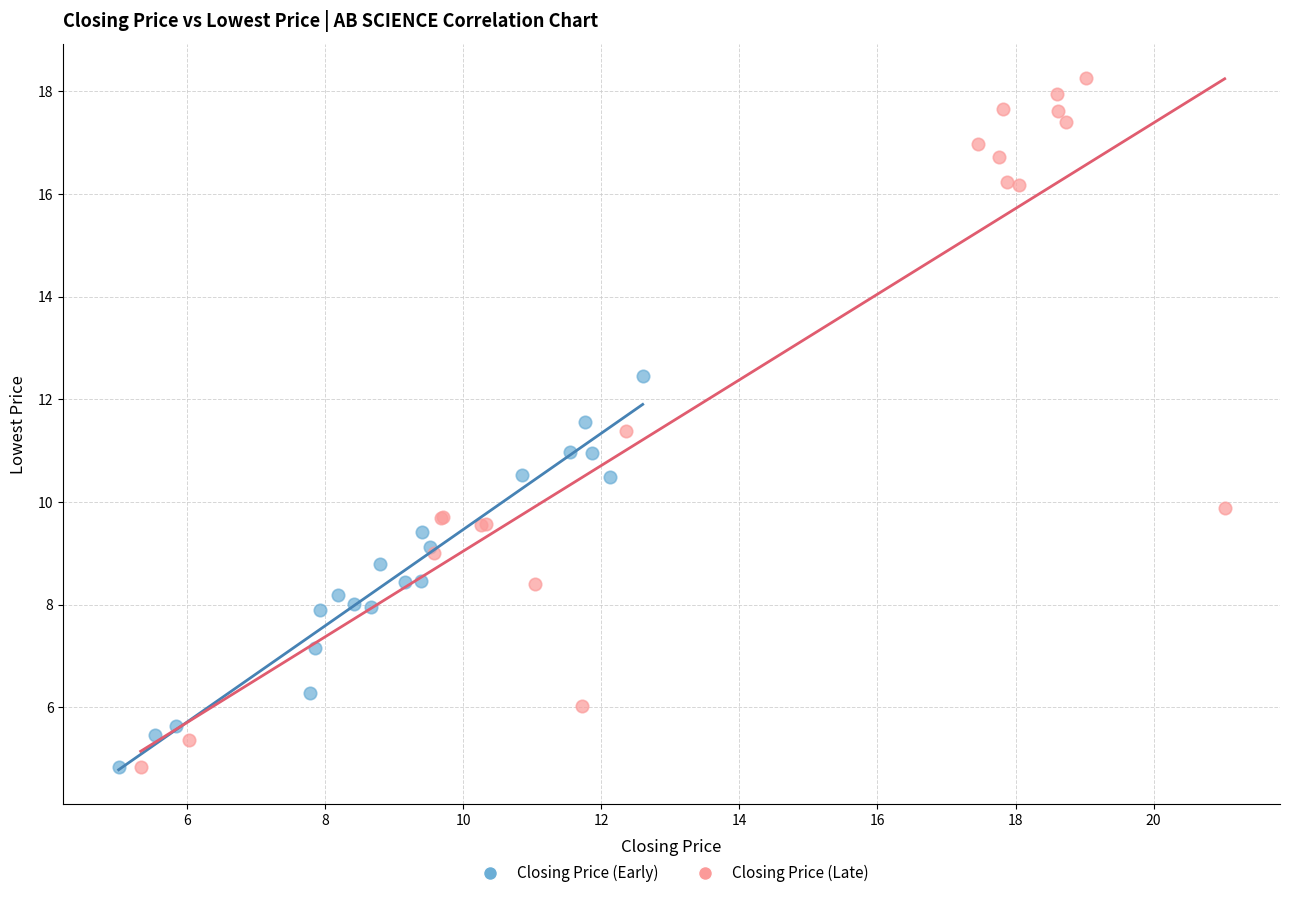

Which series contains the highest Y value?

Closing Price (Late)